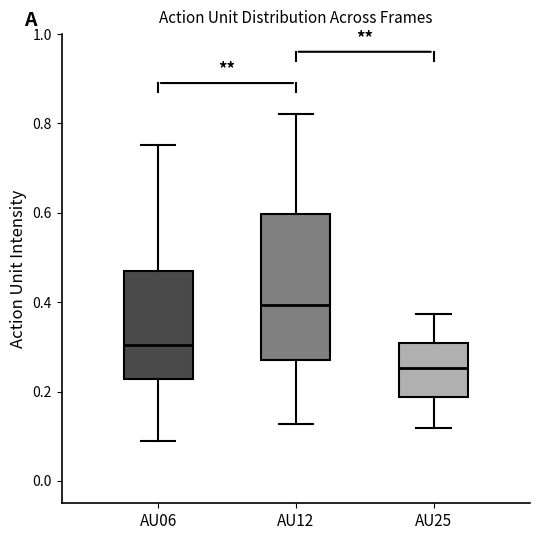

Reading left to right, transcribe this box plot: for each box, give where its median line is, the range the box spans, and where its two whiskers end, as read against the y-axis. The values are not printed on the chart, so give them approximately, as read against the axis.

AU06: median 0.30, box 0.22 to 0.46, whiskers 0.10 to 0.76
AU12: median 0.40, box 0.28 to 0.60, whiskers 0.12 to 0.82
AU25: median 0.26, box 0.18 to 0.30, whiskers 0.12 to 0.38